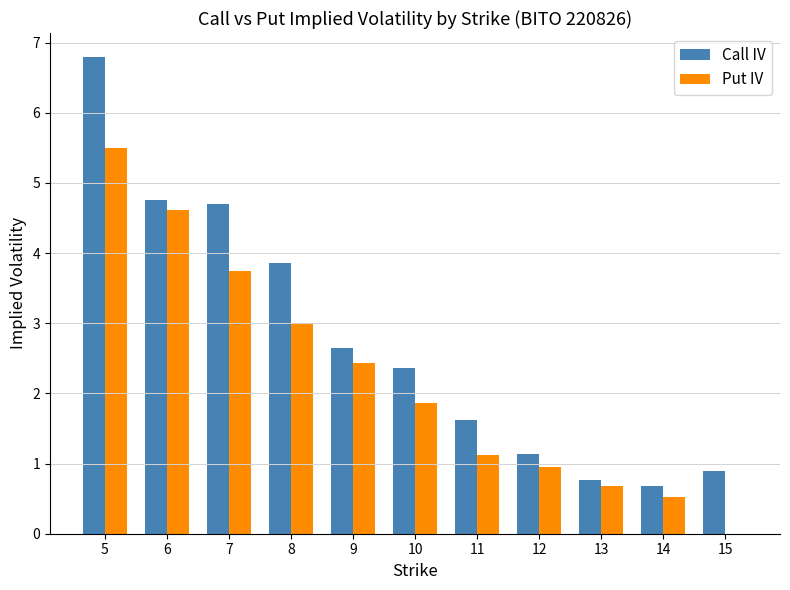

Which series has the largest total across all categories?

Call IV